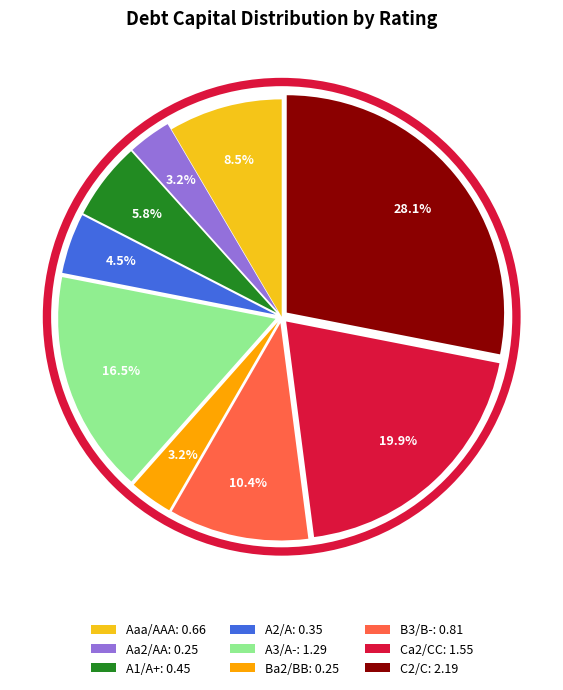

Does any single category account for the majority?

No